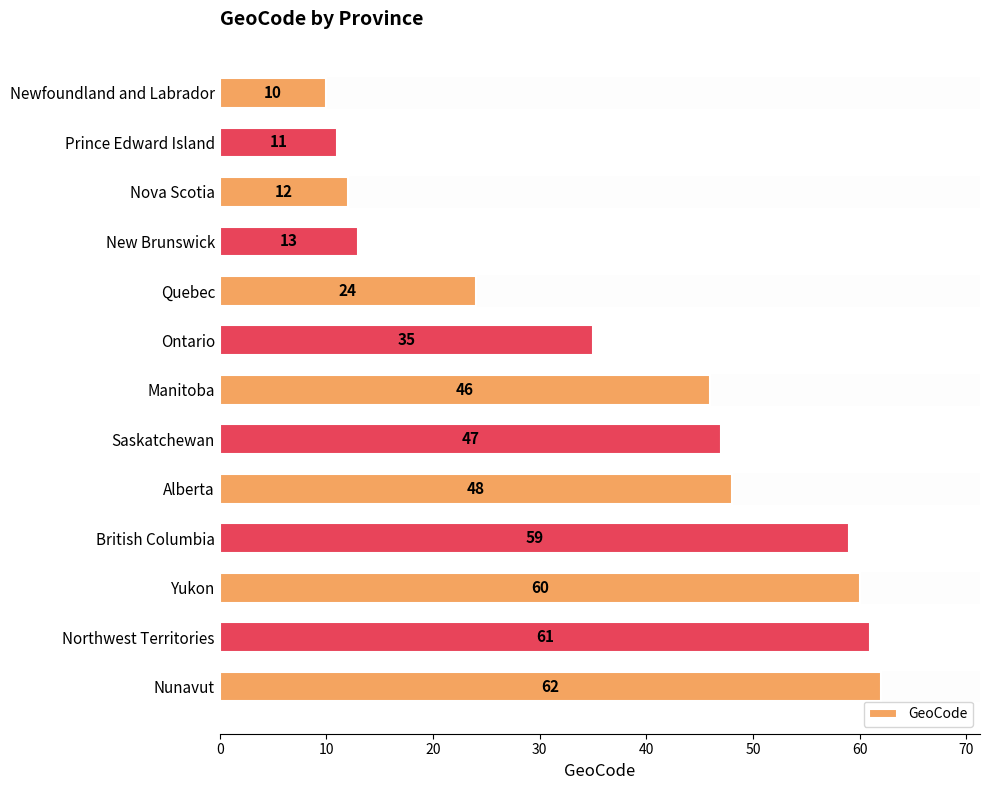

True or false: the data shows 22 at Saskatchewan.

False